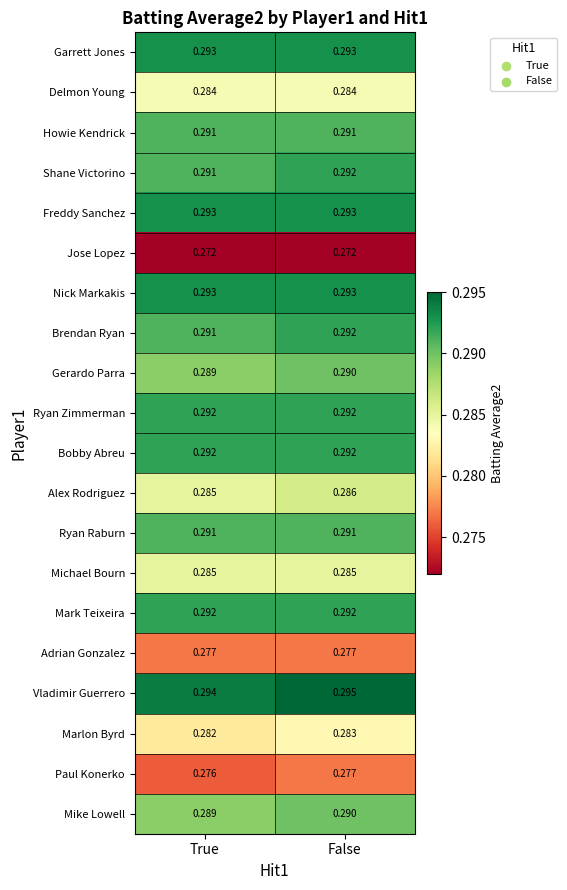

Which label corresponds to the largest value in the chart?

False